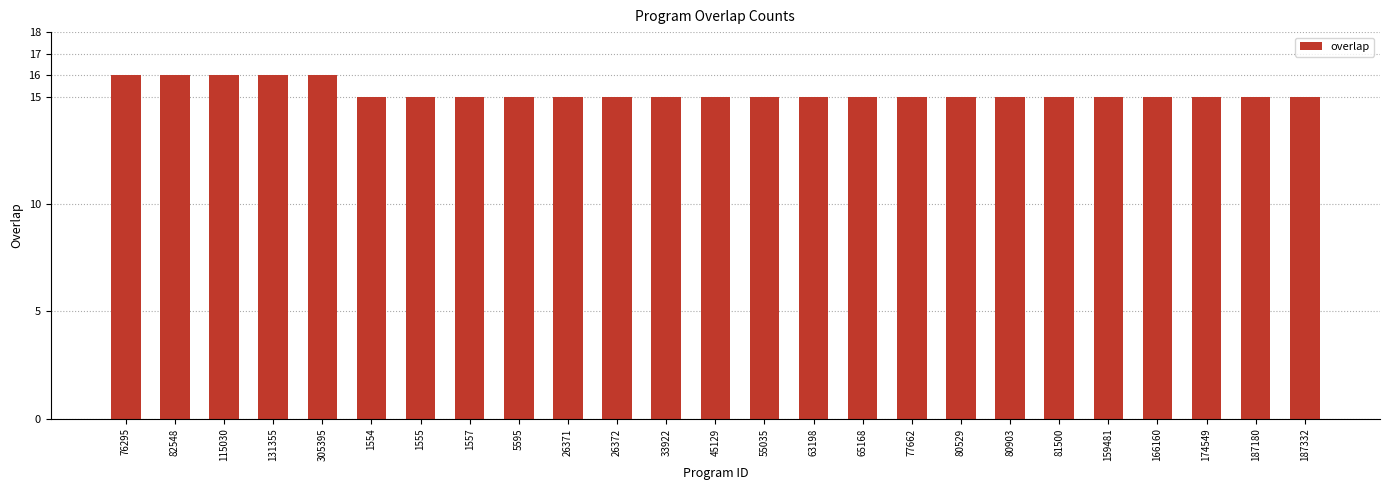

How many data points does each series have?

25